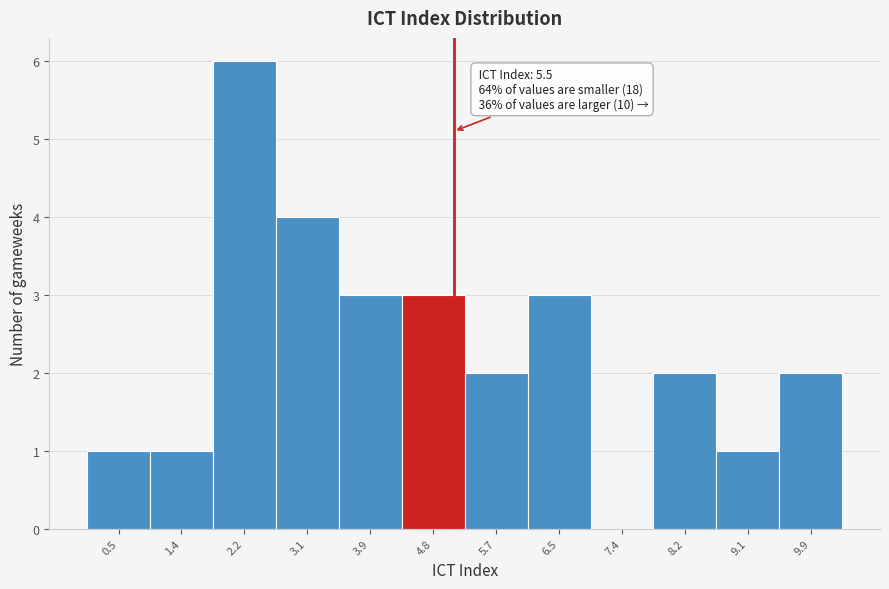

Reading left to right, list all the values displayed in this chart.

0.5=1	1.4=1	2.2=6	3.1=4	3.9=3	4.8=3	5.7=2	6.5=3	7.4=0	8.2=2	9.1=1	9.9=2